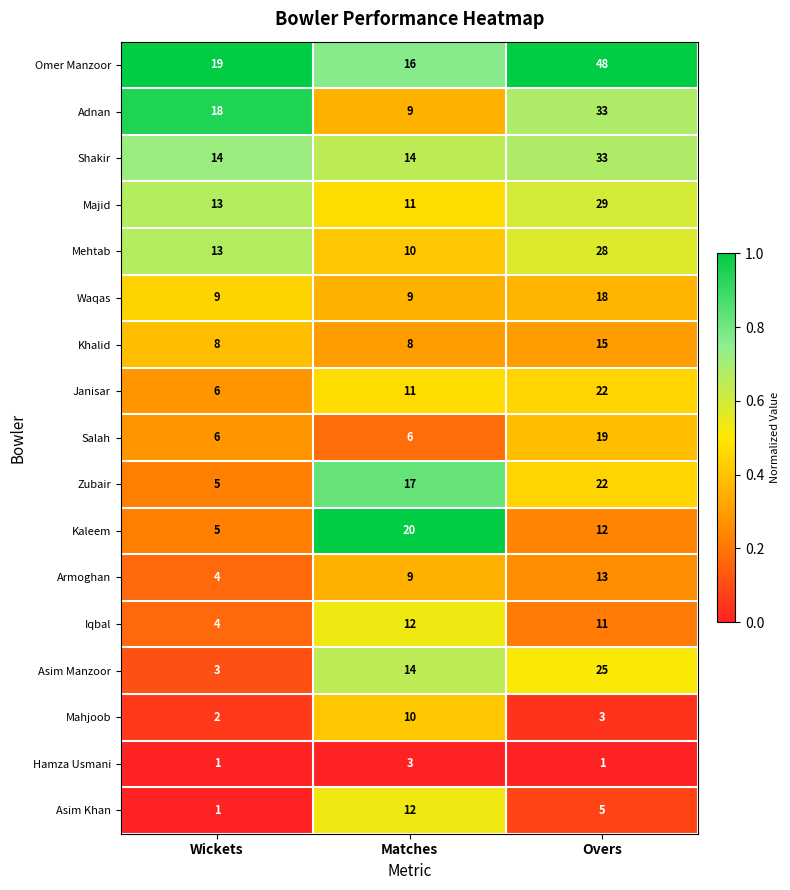

What value does the Kaleem series have at Overs?

12